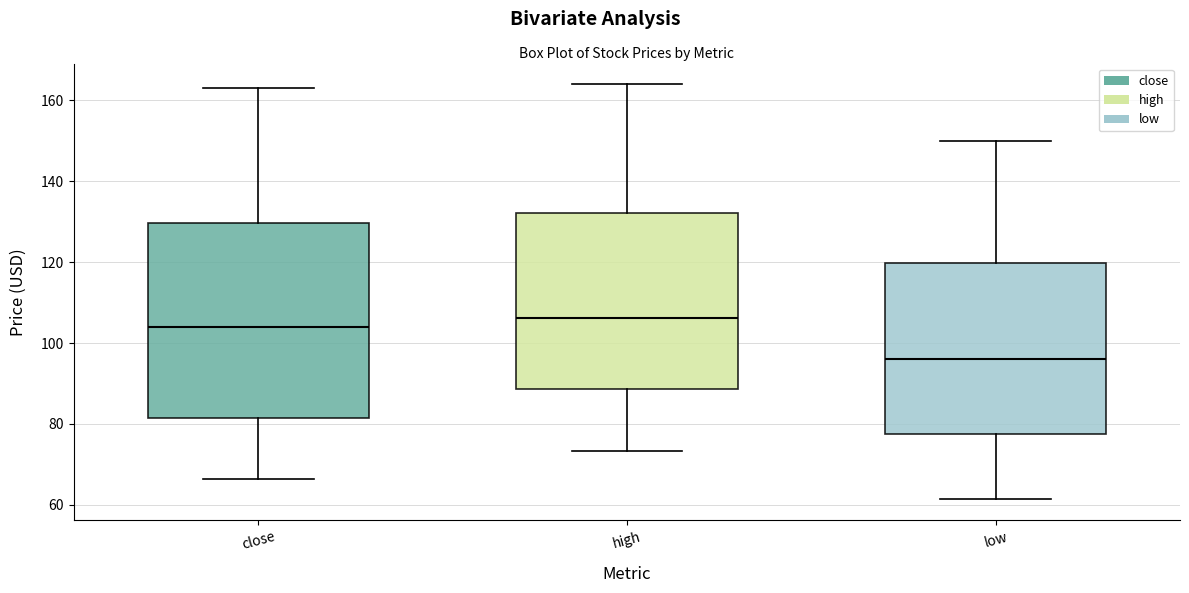

Reading left to right, transcribe this box plot: for each box, give where its median line is, the range the box spans, and where its two whiskers end, as read against the y-axis. The values are not printed on the chart, so give them approximately, as read against the axis.

close: median 104, box 82 to 130, whiskers 66 to 162
high: median 106, box 88 to 132, whiskers 74 to 164
low: median 96, box 78 to 120, whiskers 62 to 150